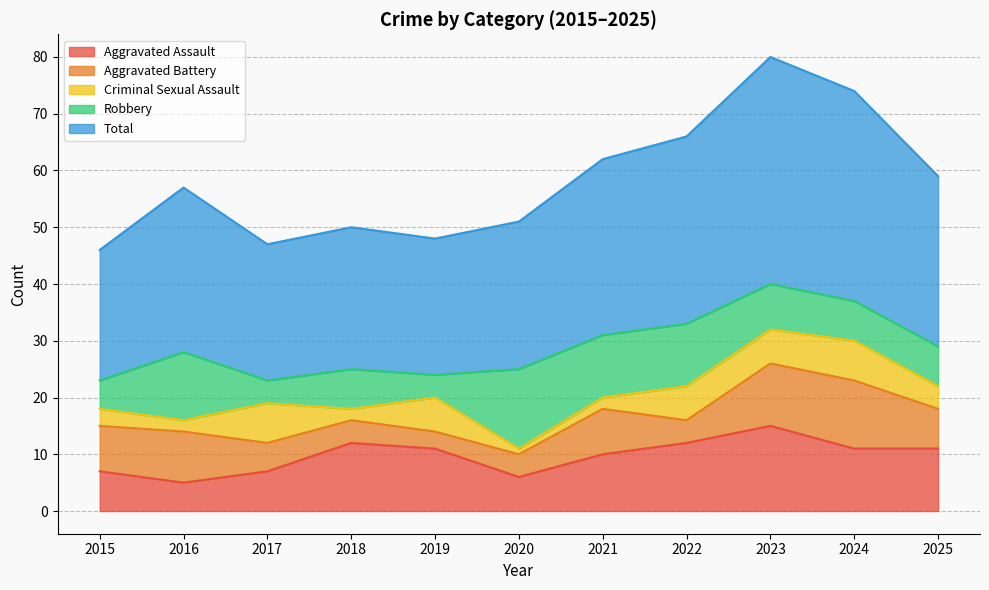

How many interior local valleys does the Criminal Sexual Assault series have?

3